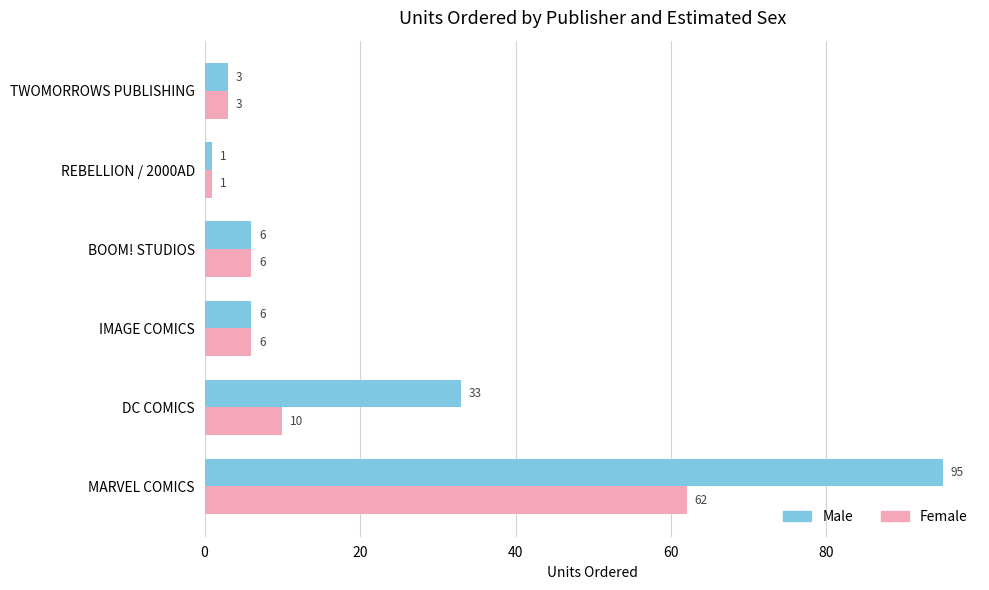

How many data points does each series have?

6